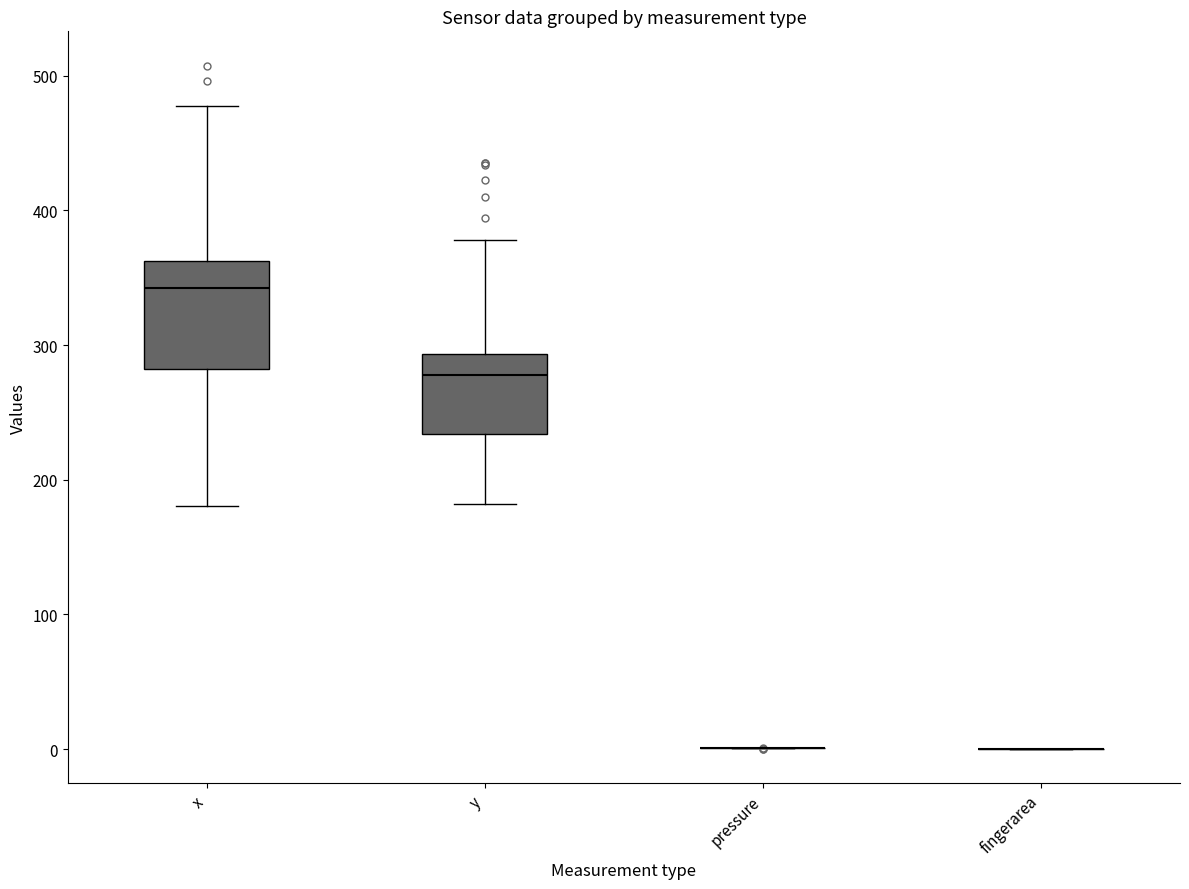

Comparing the boxes themselves (not the whiskers), which one is the tallest?

x